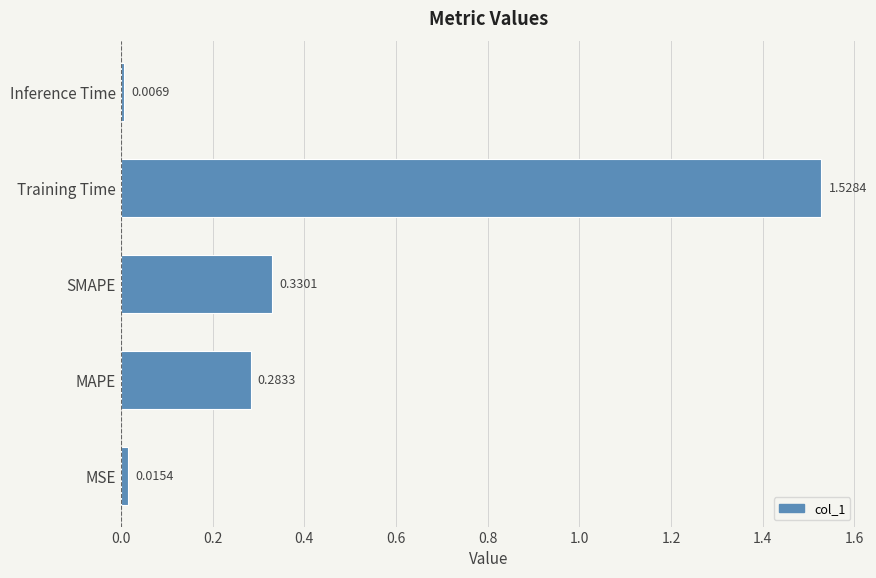

What is the average value?

0.4